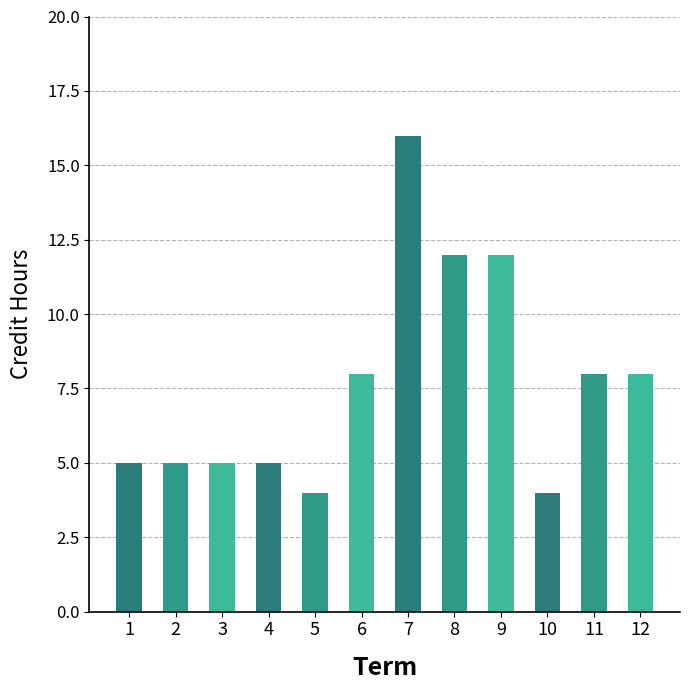

What is the difference between the maximum and minimum values?

12